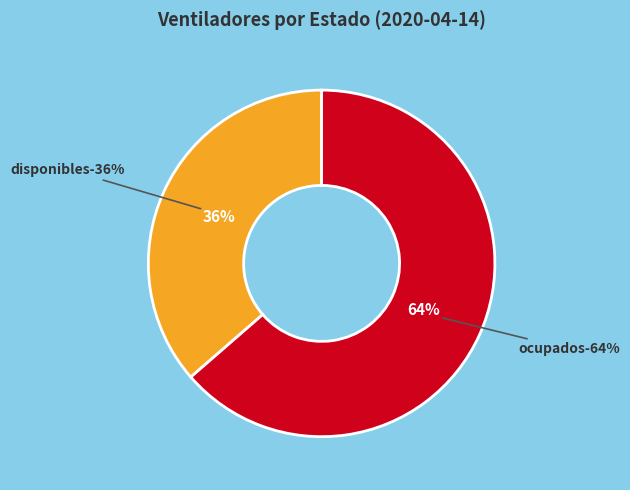

What is the largest slice in the pie chart?

ocupados